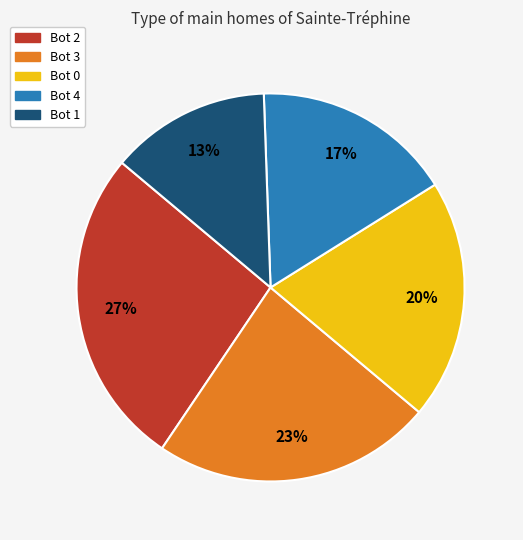

Which category has the smallest portion of the pie?

Bot 1